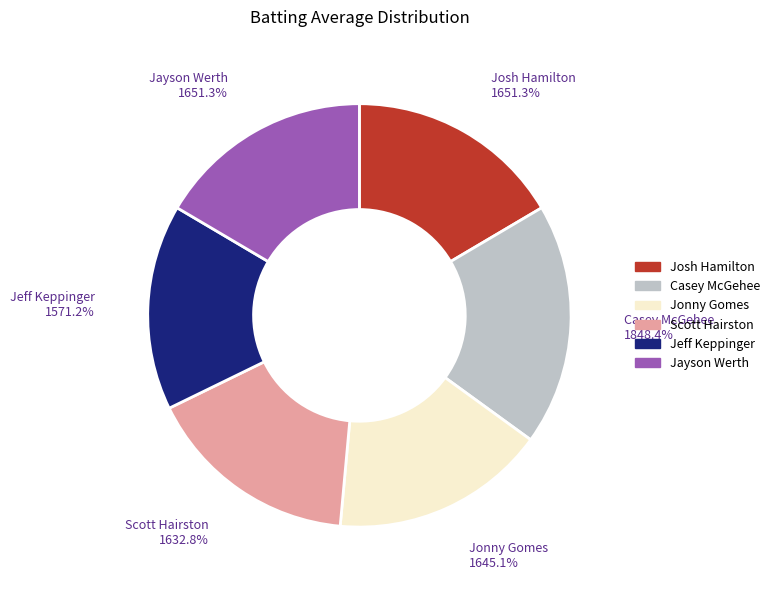

Is it true that Jayson Werth is 28% of the pie?

False